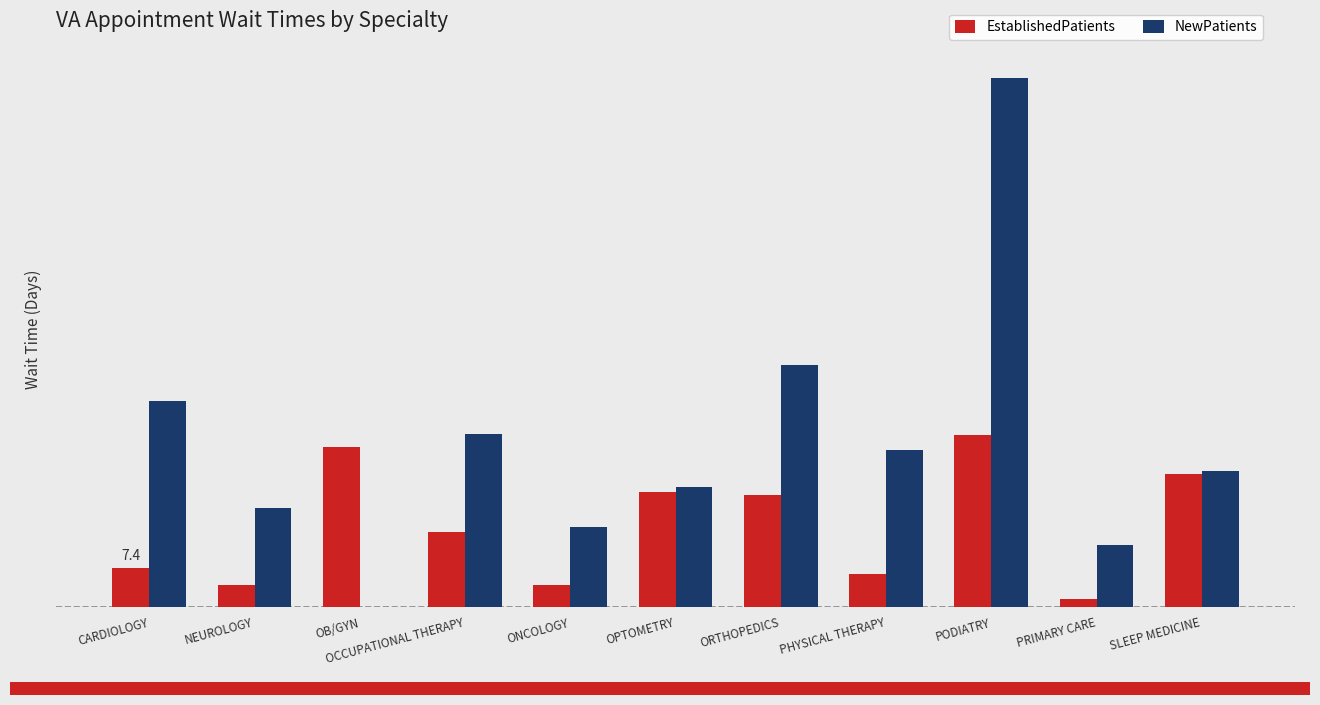

What is the sum of the NewPatients values at PHYSICAL THERAPY and SLEEP MEDICINE?

56.0